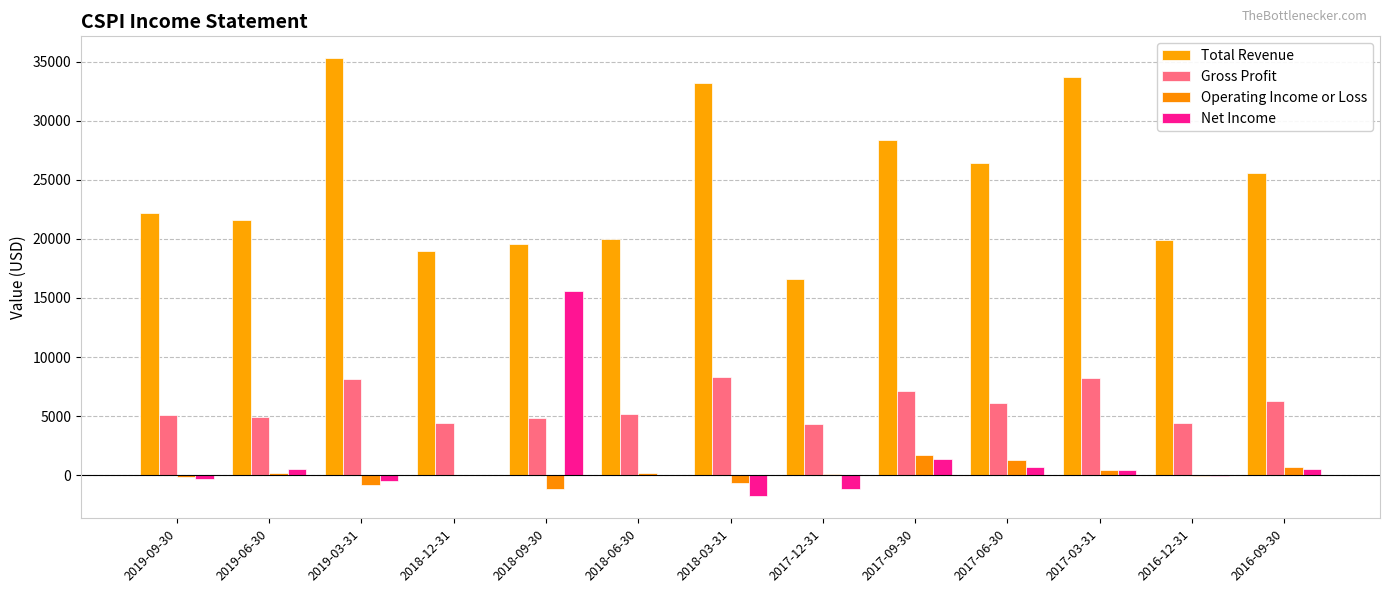

At which label is Gross Profit closest to 6300?

2016-09-30